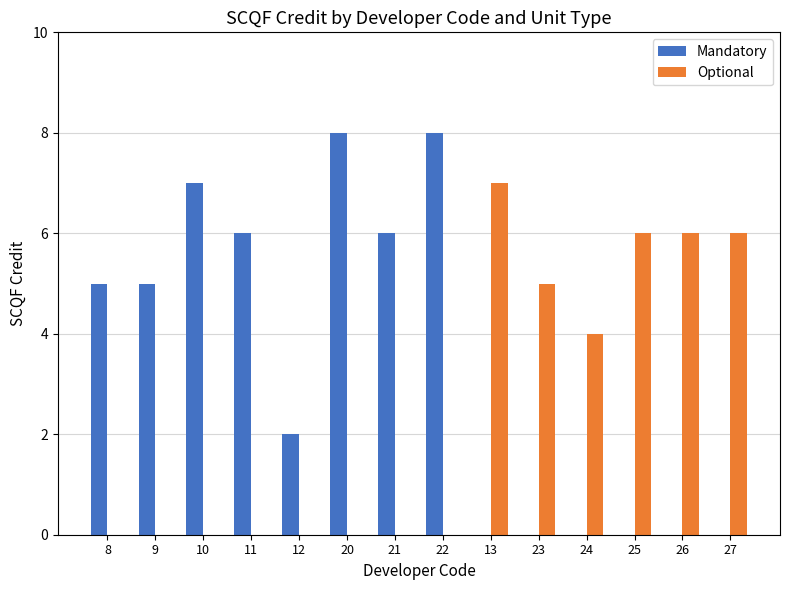

At which label does Optional reach its peak?

13